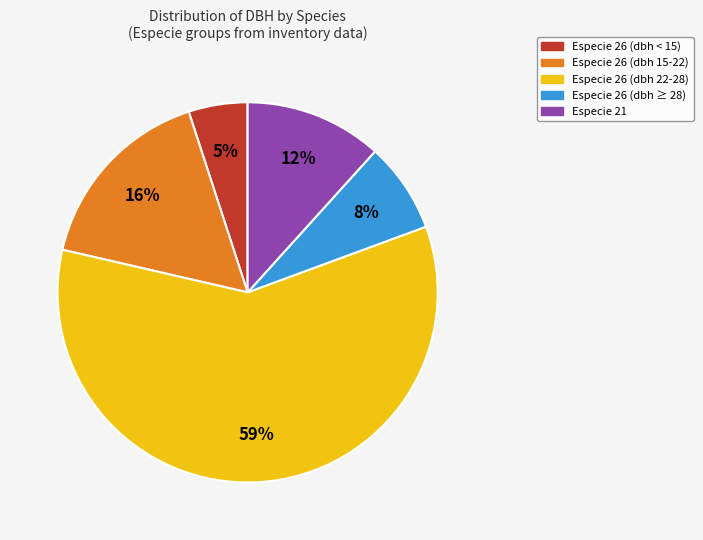

To the nearest percent, what is the difference between the largest and smallest slice percentages?

54%